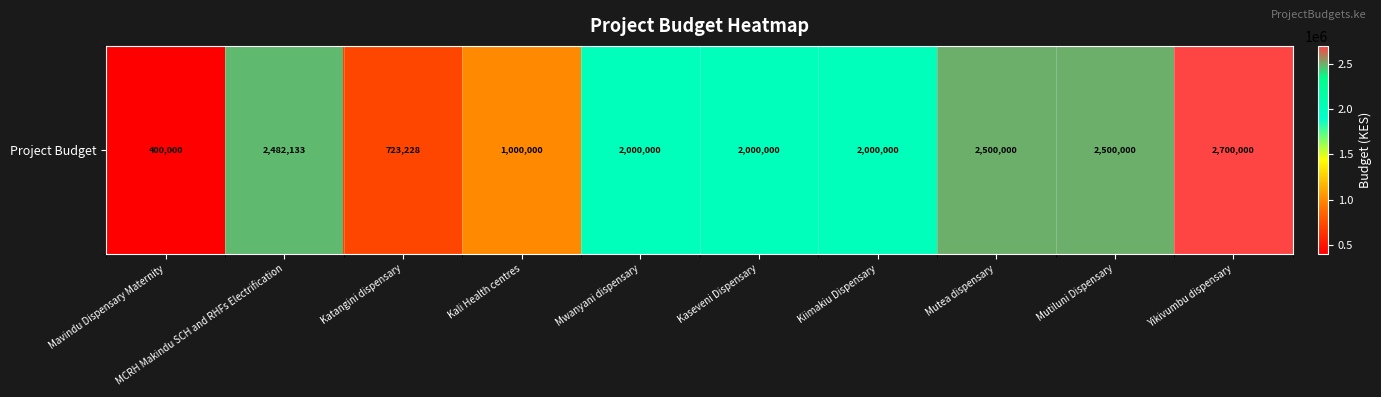

Where is the data nearest to the value 1550000?

Mwanyani dispensary